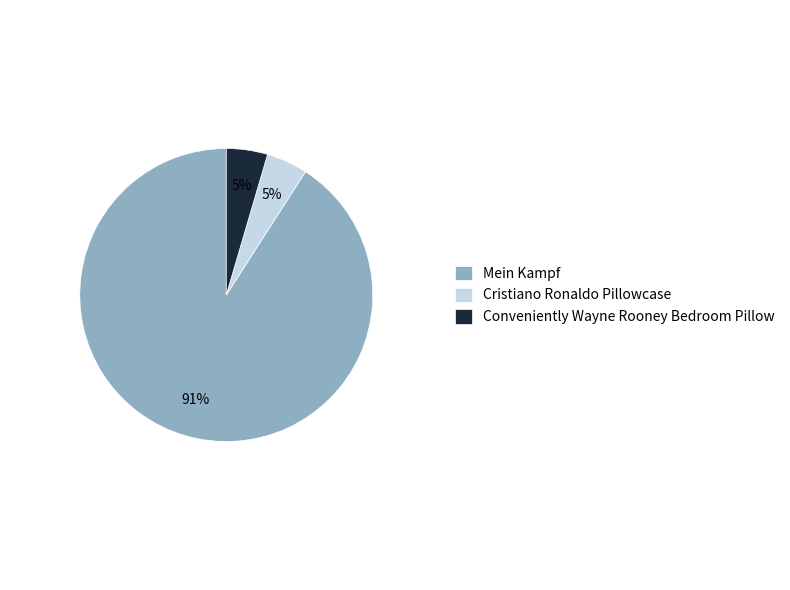

What is the largest slice in the pie chart?

Mein Kampf